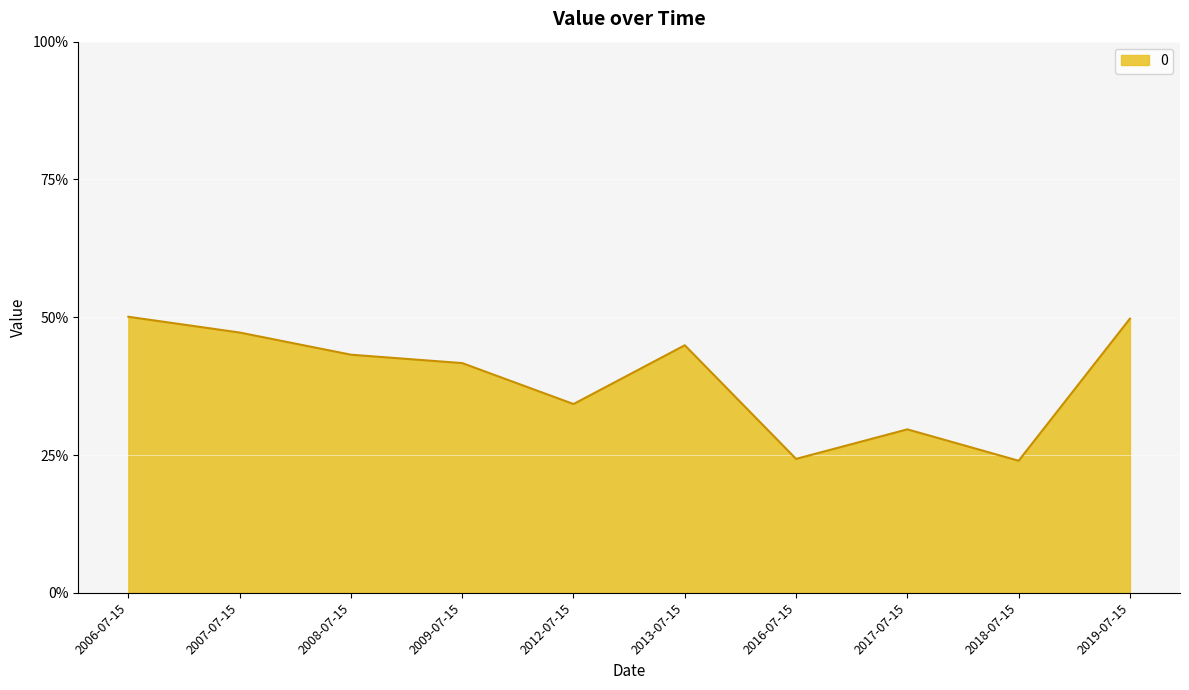

Is this an area chart (filled region under the line)?

Yes